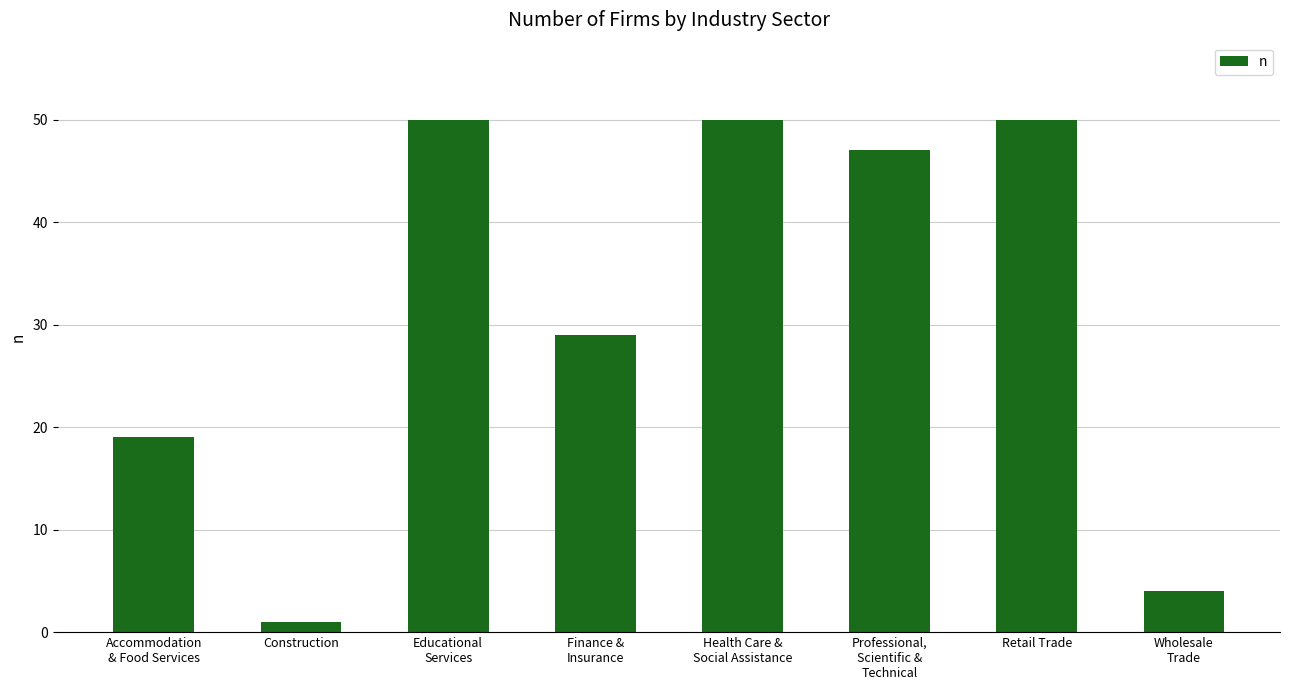

Which label corresponds to the smallest value in the chart?

Construction